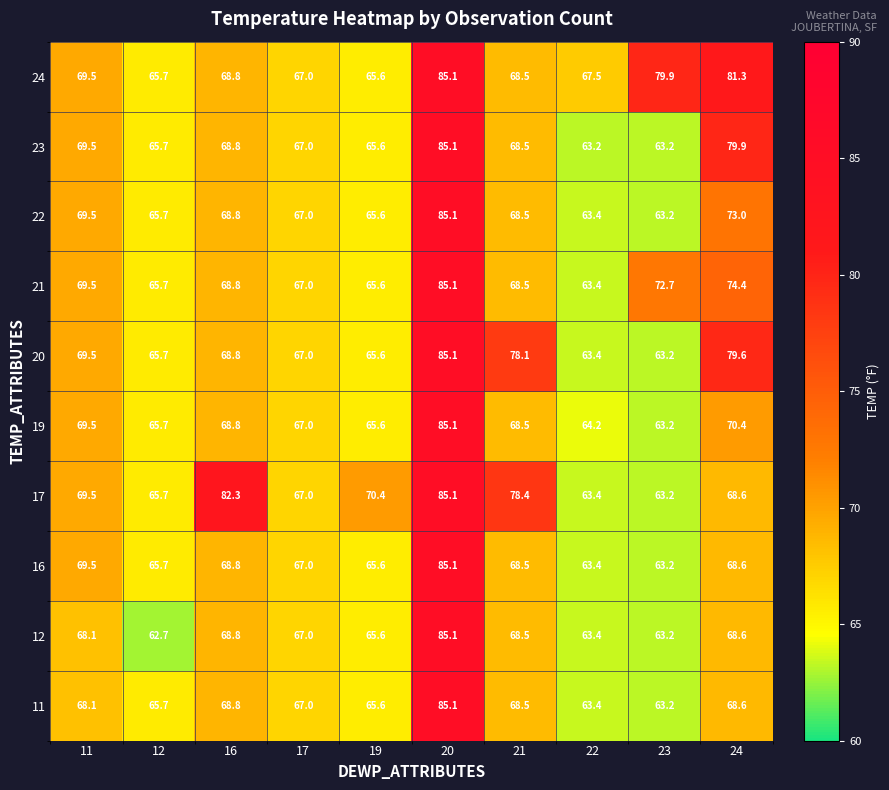

True or false: 12 has a value of 68.6 at 24.

True